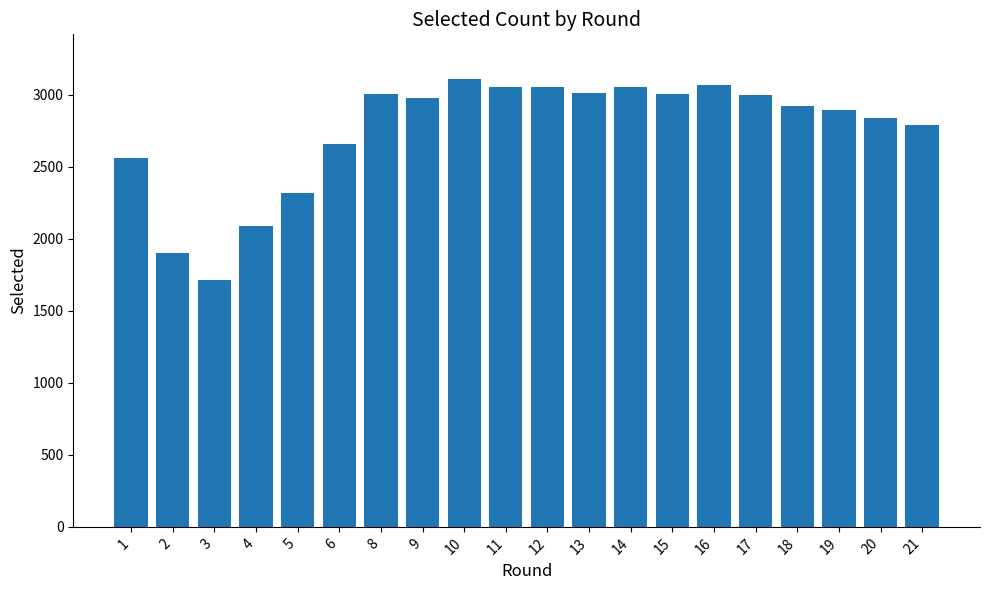

What is the maximum value shown in the chart?

3110